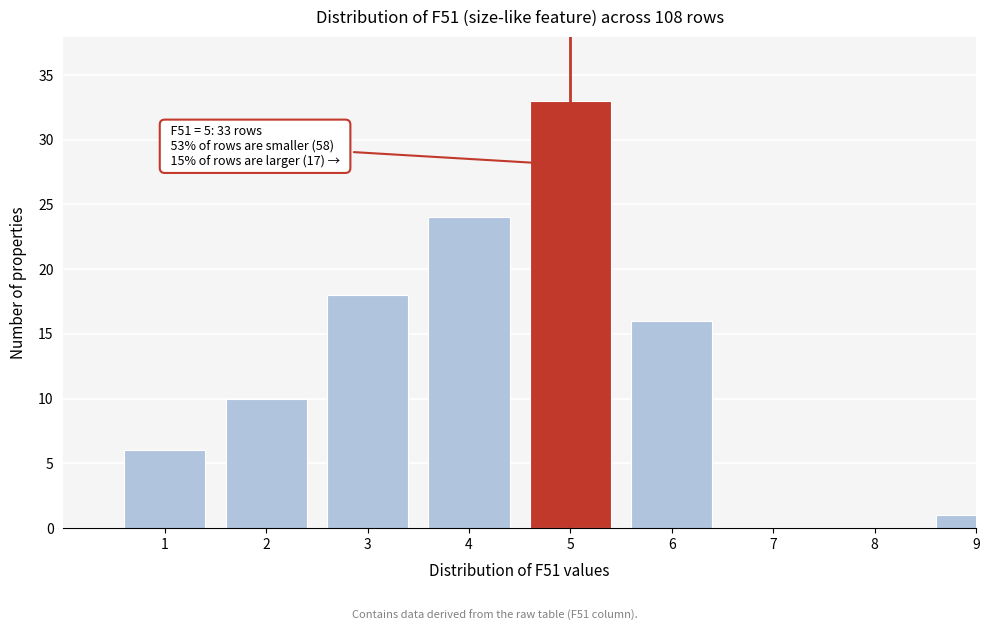

Reading left to right, what are all the values shown in this chart?

1=6	2=10	3=18	4=24	5=33	6=16	7=0	8=0	9=1